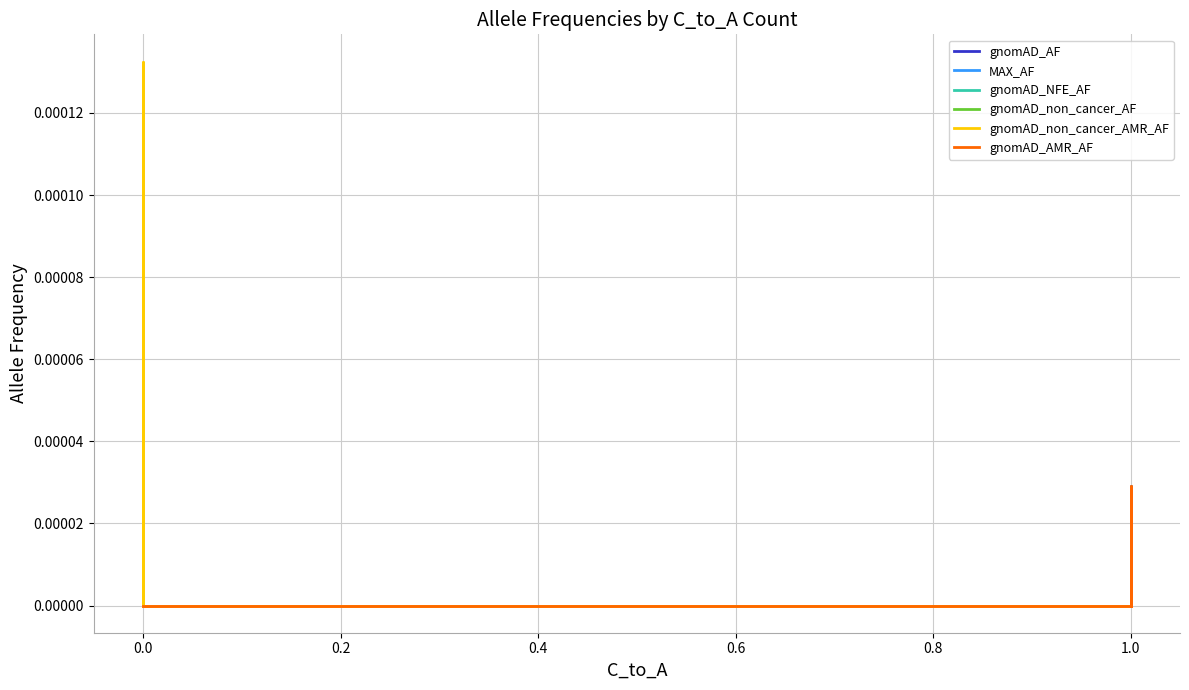

Does the chart have visible grid lines?

Yes